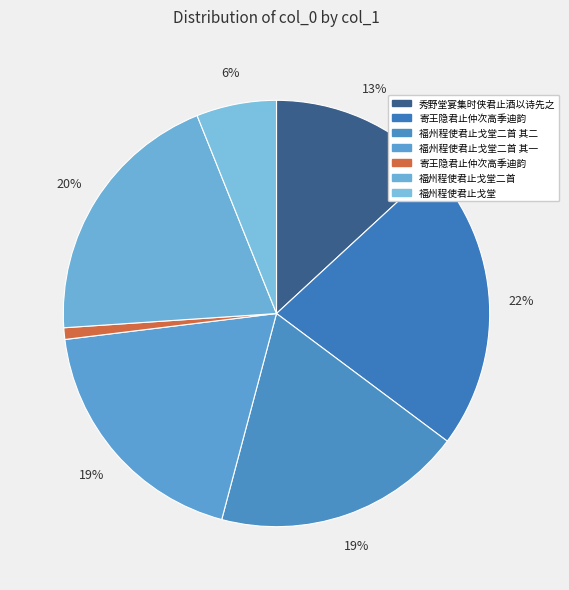

How many slices are in this pie chart?

7